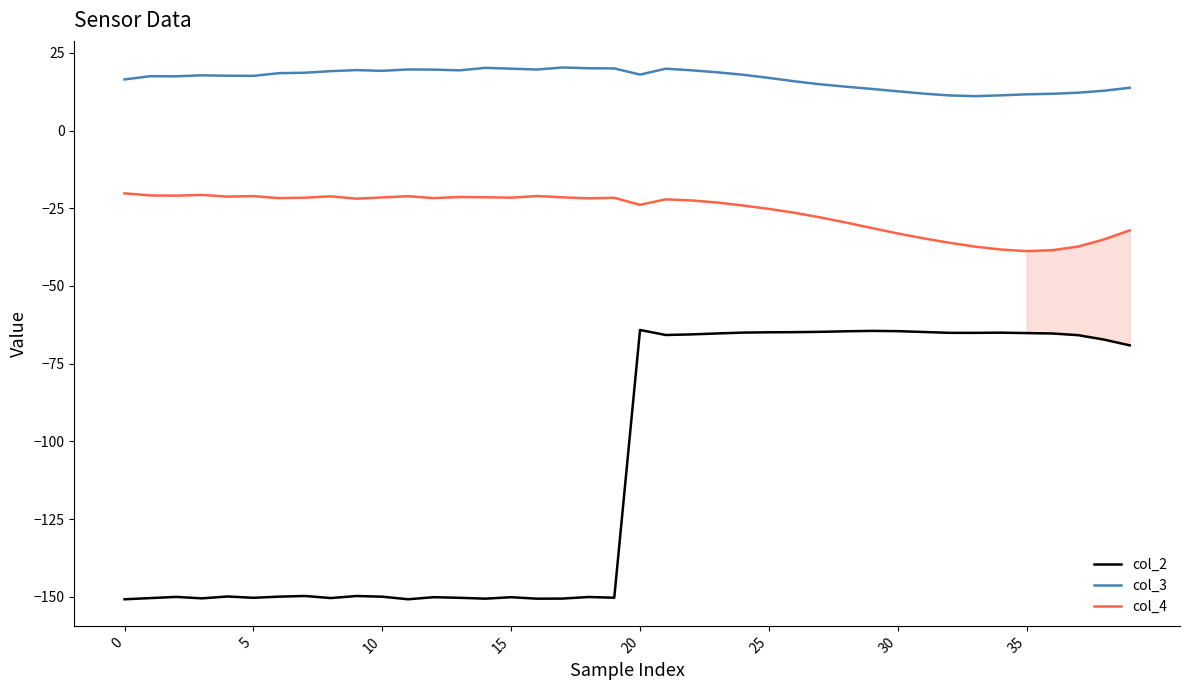

True or false: col_4 and col_3 cross at least once.

False